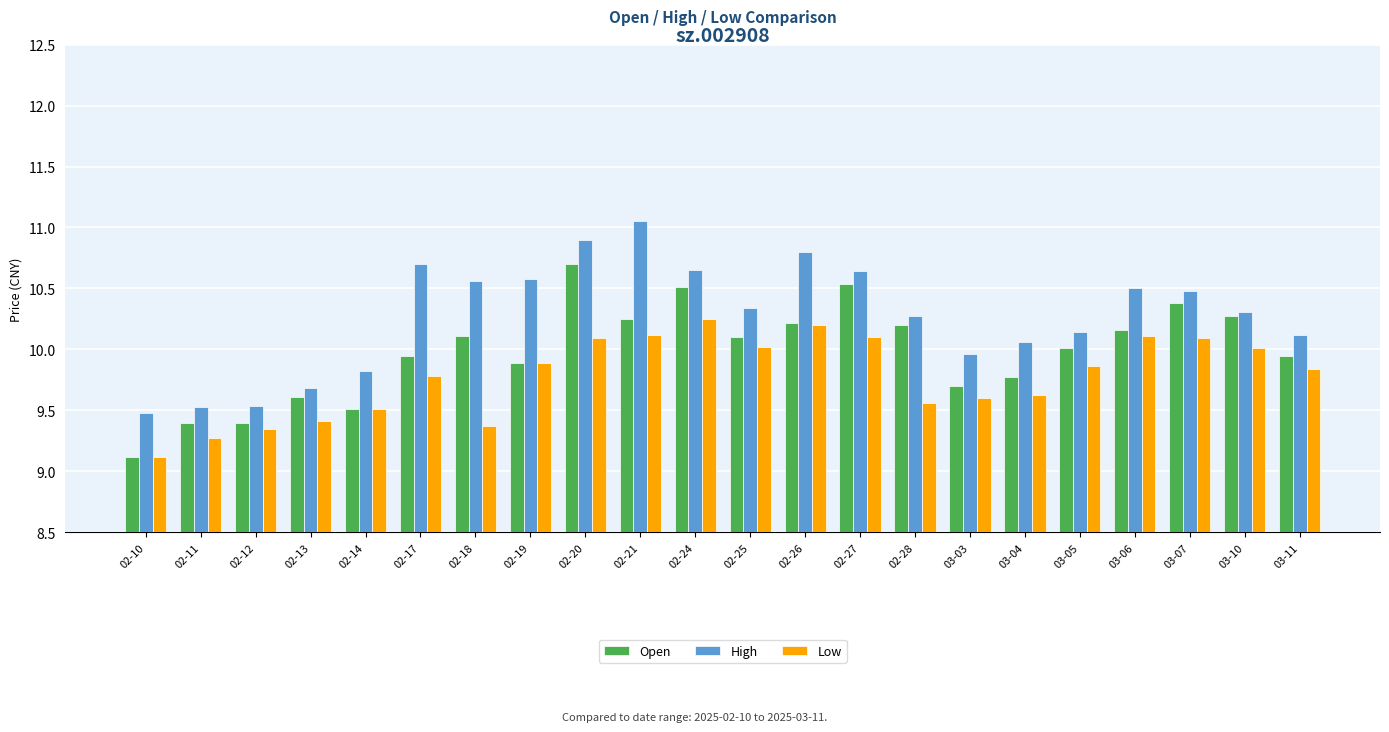

What are all the series names shown in the legend?

Open, High, Low